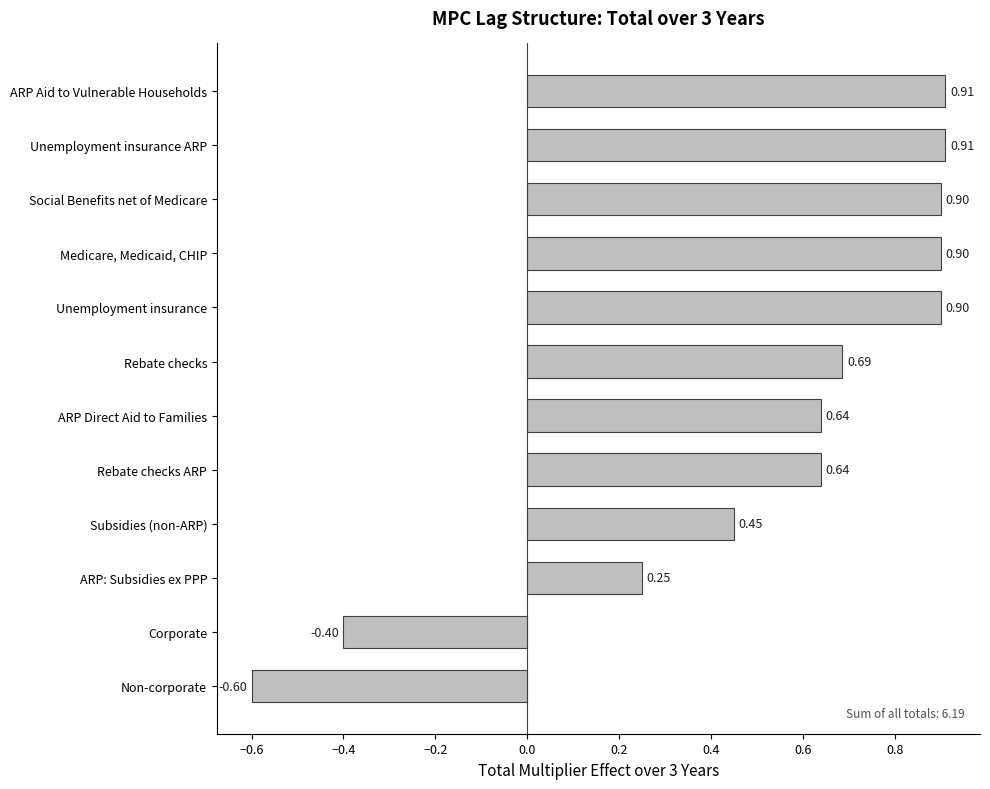

What is the sum of the values at Unemployment insurance ARP and Rebate checks?

1.6